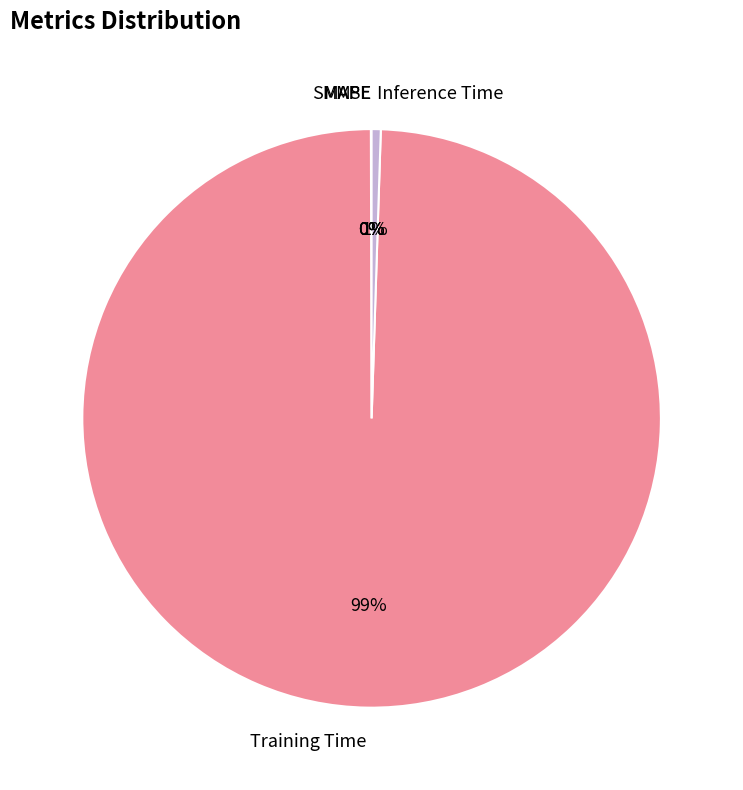

What is the largest slice in the pie chart?

Training Time